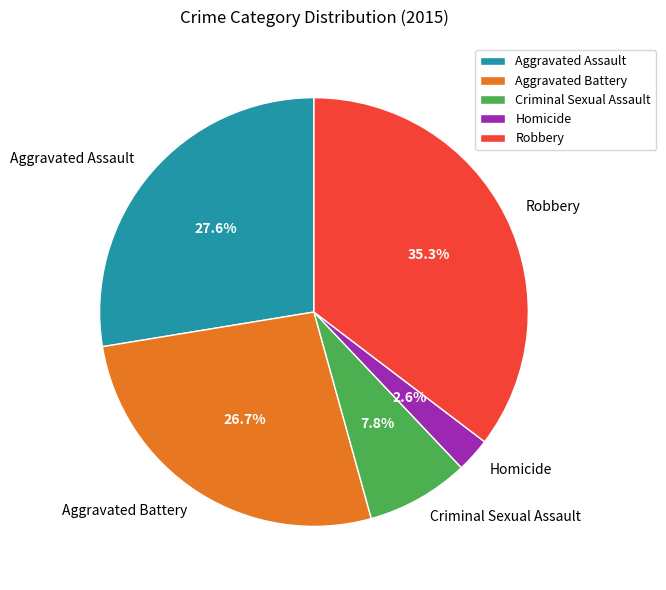

What percentage do Aggravated Battery and Homicide together represent?

29.3%